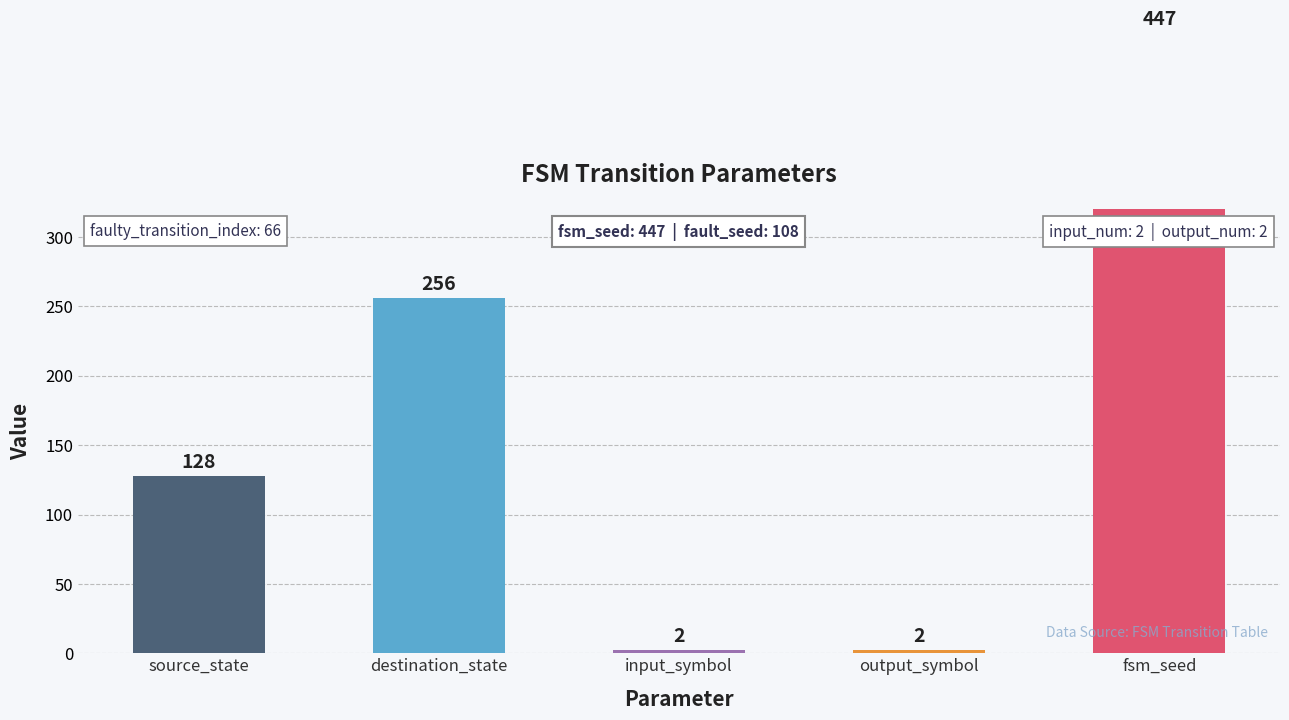

What is the greatest value displayed?

447